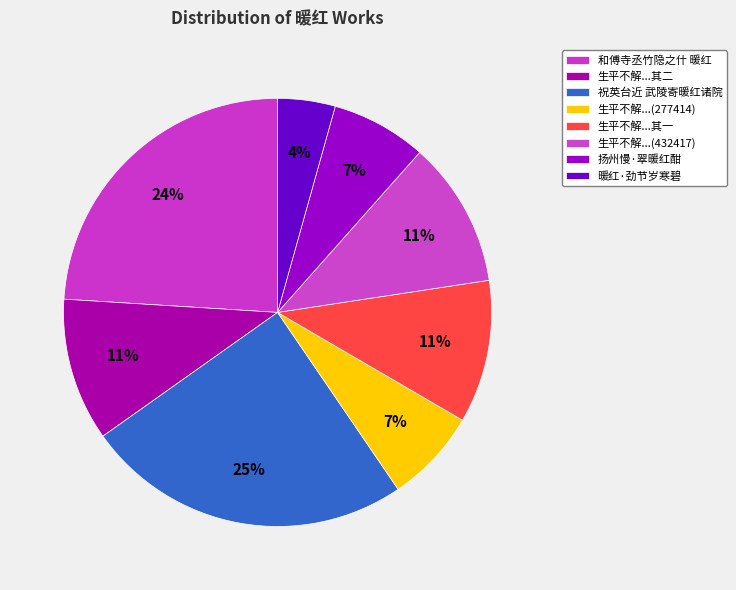

Count the number of slices in the pie.

8